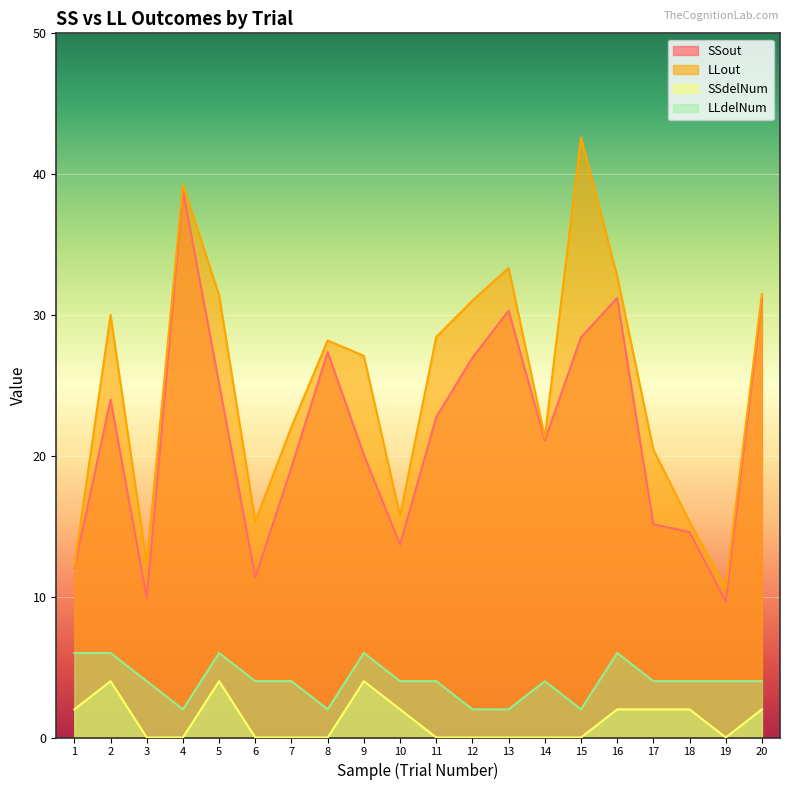

Is the value of SSout at 12 greater than the value of LLdelNum at 4?

Yes